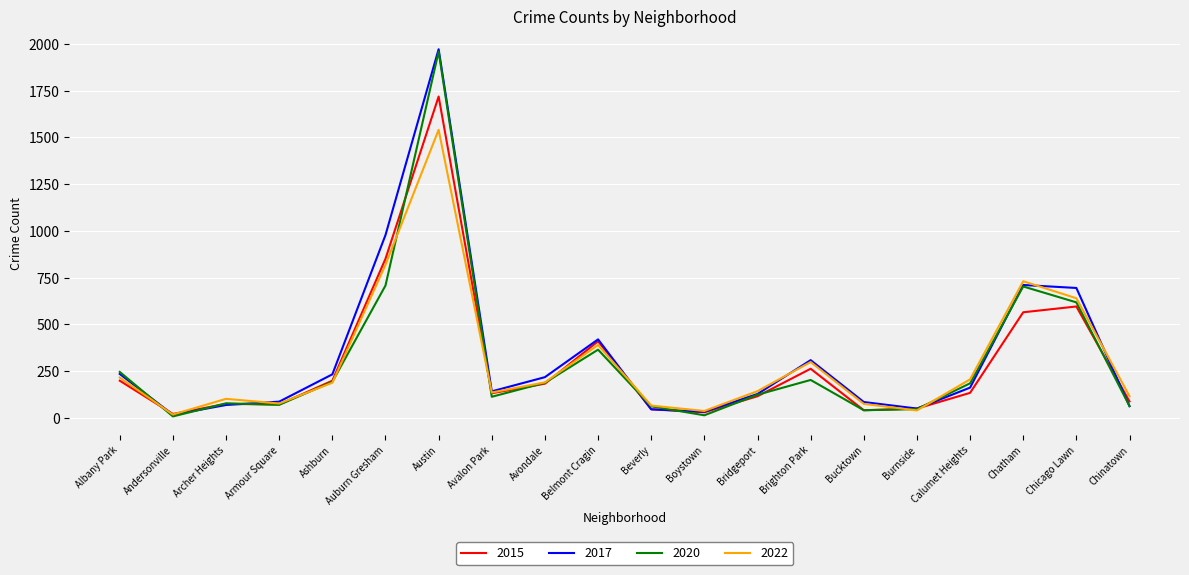

Between Archer Heights and Brighton Park, which series saw the biggest shift?

2017